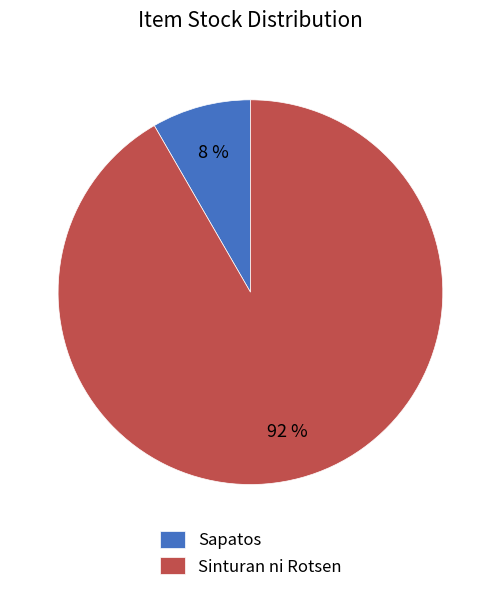

Which has a higher value, Sinturan ni Rotsen or Sapatos?

Sinturan ni Rotsen